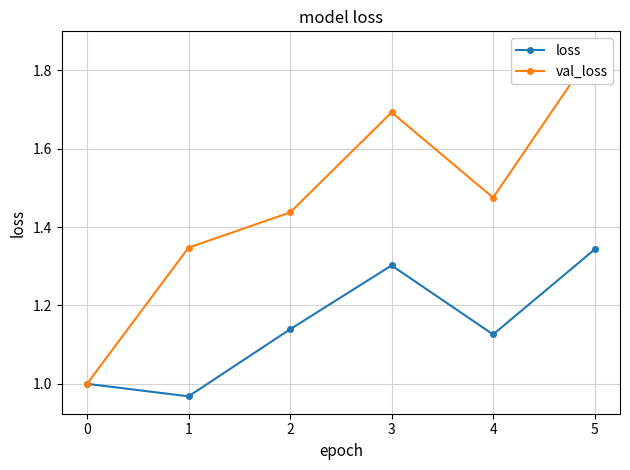

How many data points in loss are above 1?

4